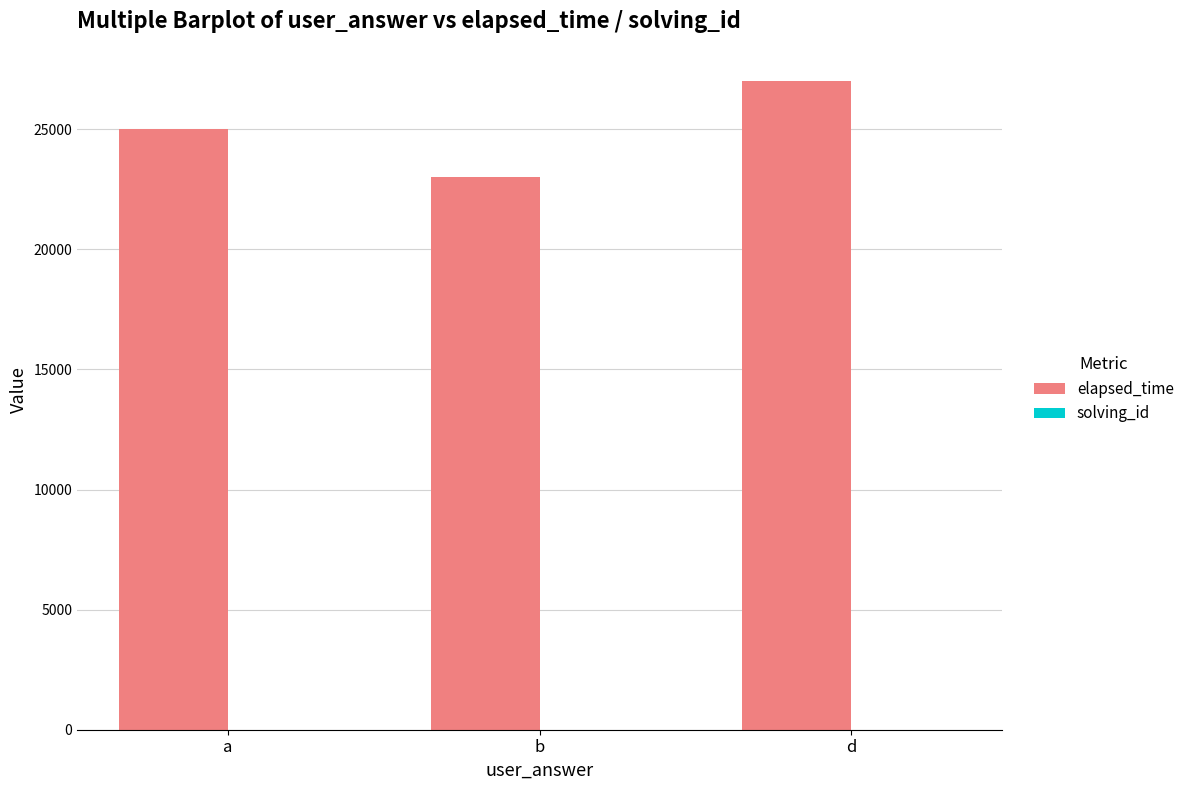

At which category is the sum across all series the highest?

d